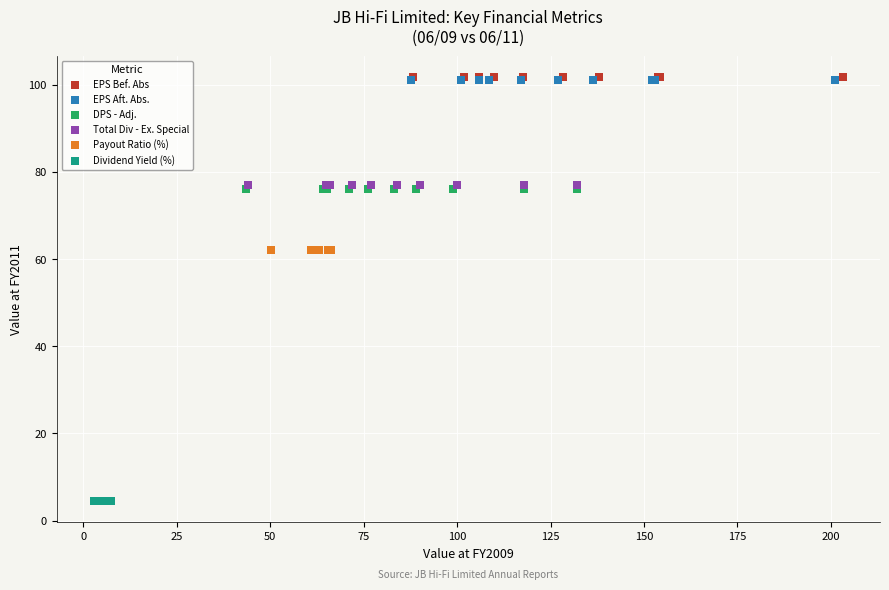

What are all the series names shown in the legend?

EPS Bef. Abs, EPS Aft. Abs., DPS - Adj., Total Div - Ex. Special, Payout Ratio (%), Dividend Yield (%)